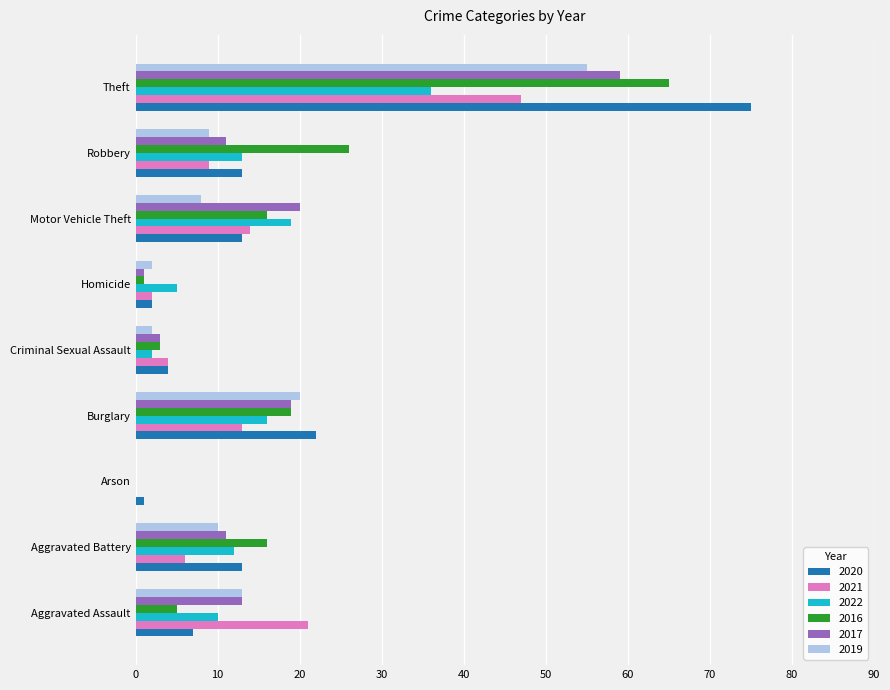

What is the sum of all 2022 values?

113